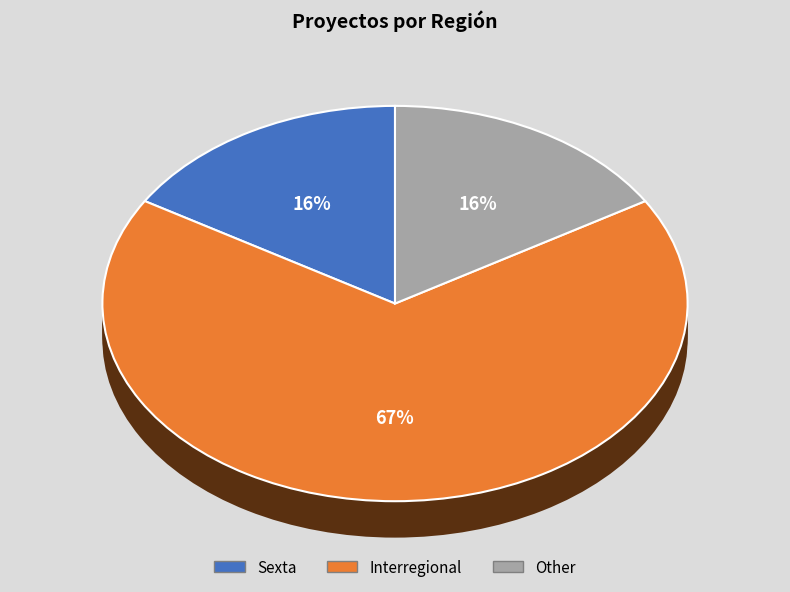

Is it true that Sexta is 16% of the pie?

True